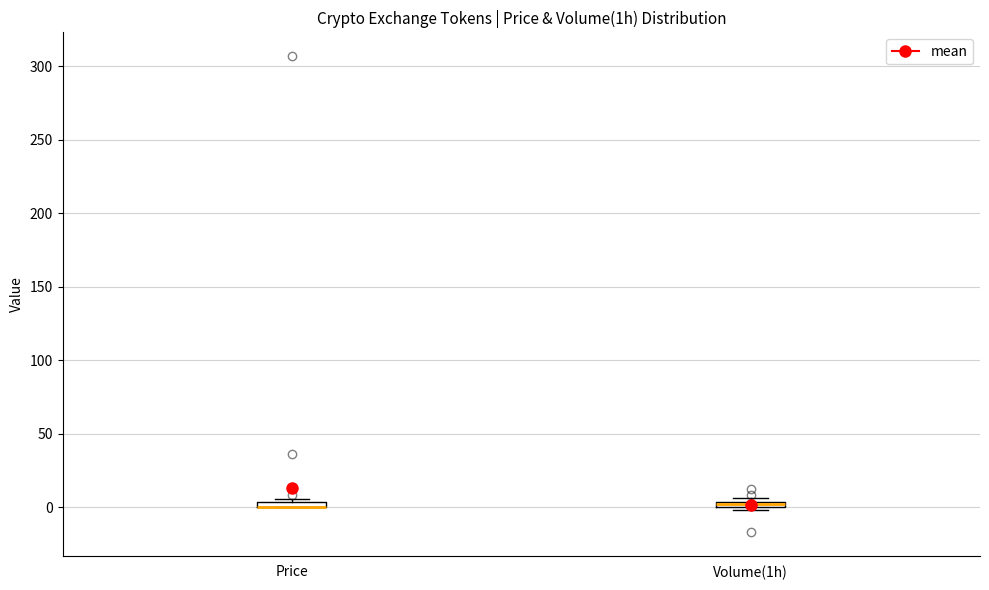

Where is the upper edge of the box for Volume(1h) on the y-axis? The values are not printed on the chart, so give them approximately, as read against the axis.

5